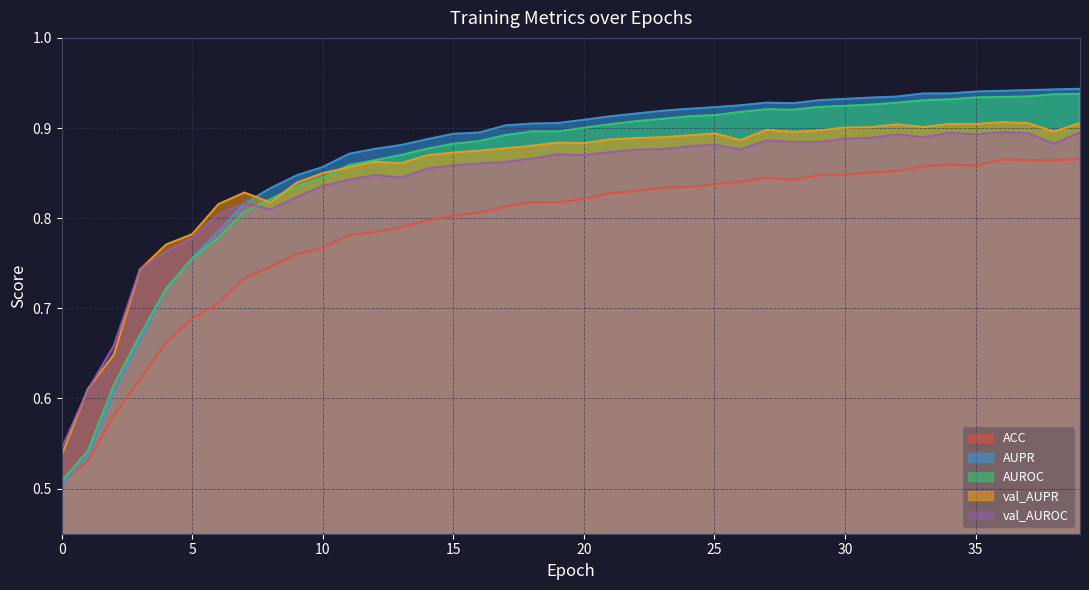

Which series has the widest spread of values?

AUPR